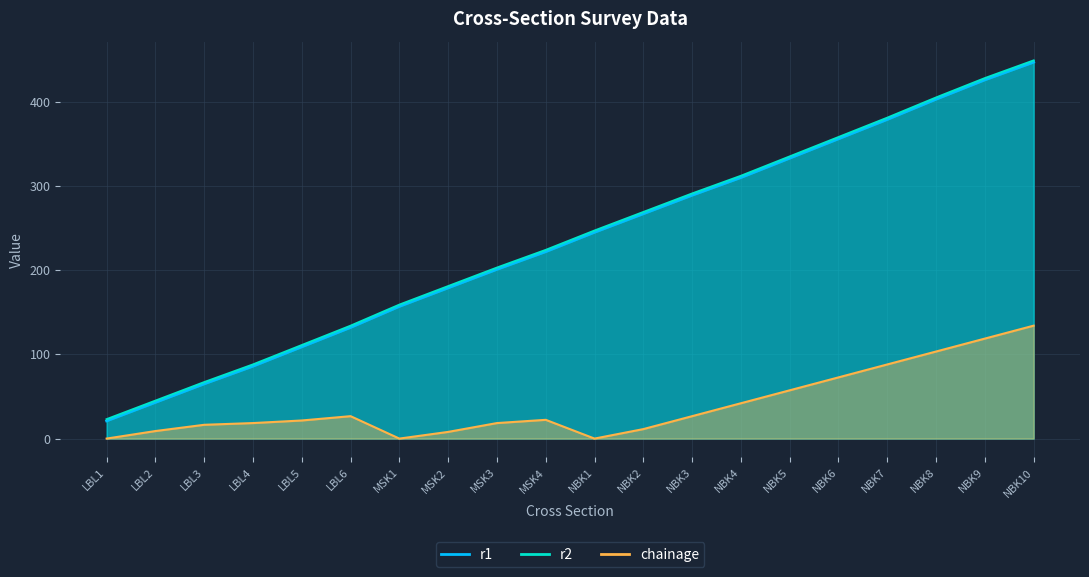

How many categories are shown in the chart?

20